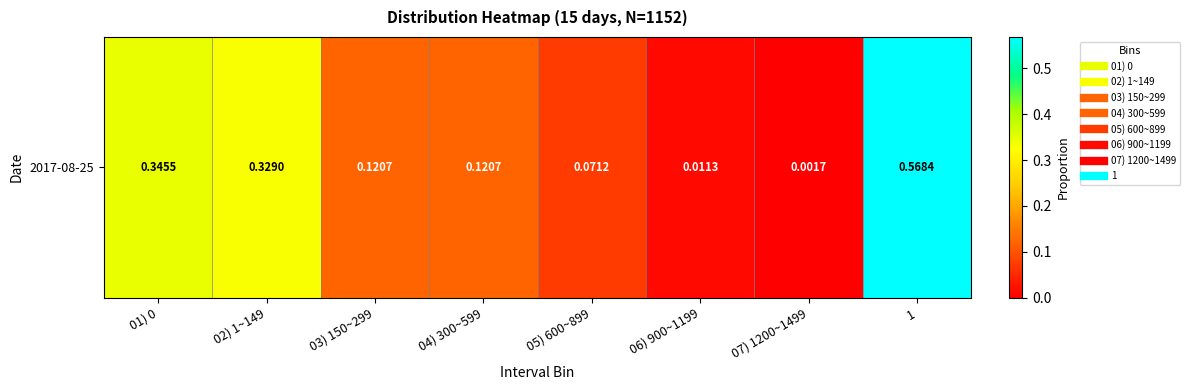

How many data points does each series have?

8